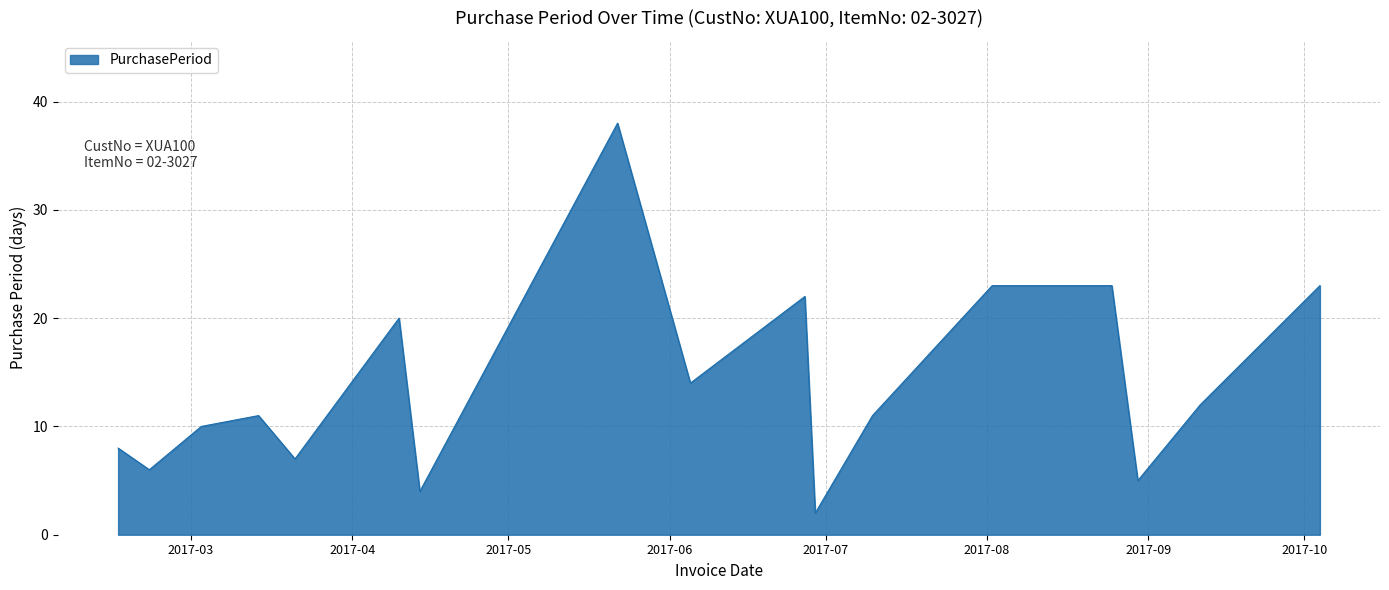

What is the maximum value shown in the chart?

38